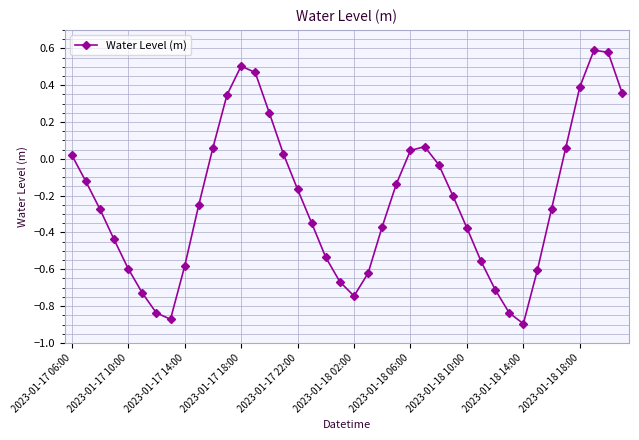

How many points are higher than both their immediate neighbors (excluding endpoints)?

3